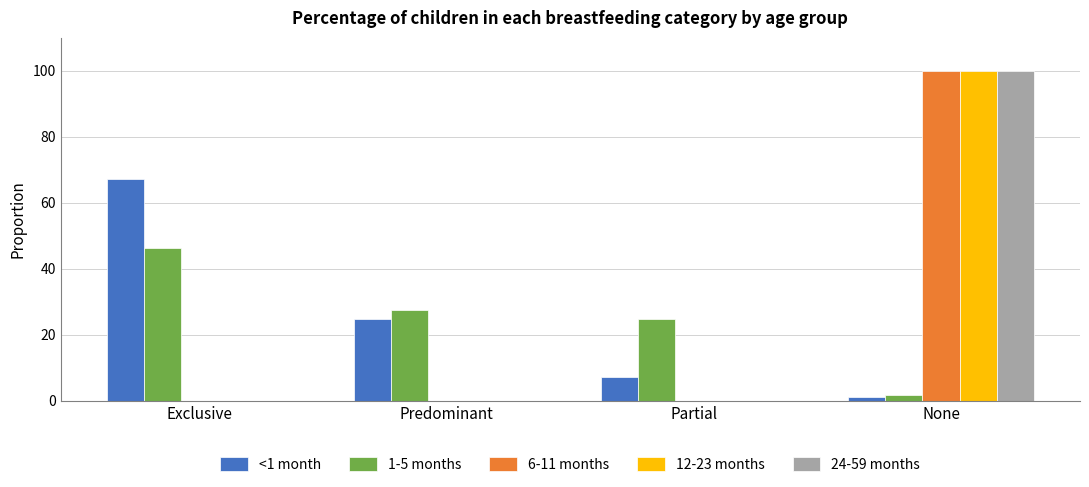

Is the value of 24-59 months at Exclusive greater than the value of 1-5 months at Predominant?

No